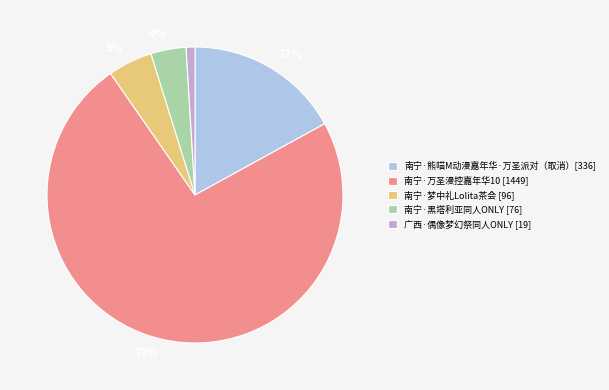

To the nearest percent, what is the difference between the largest and smallest slice percentages?

72%